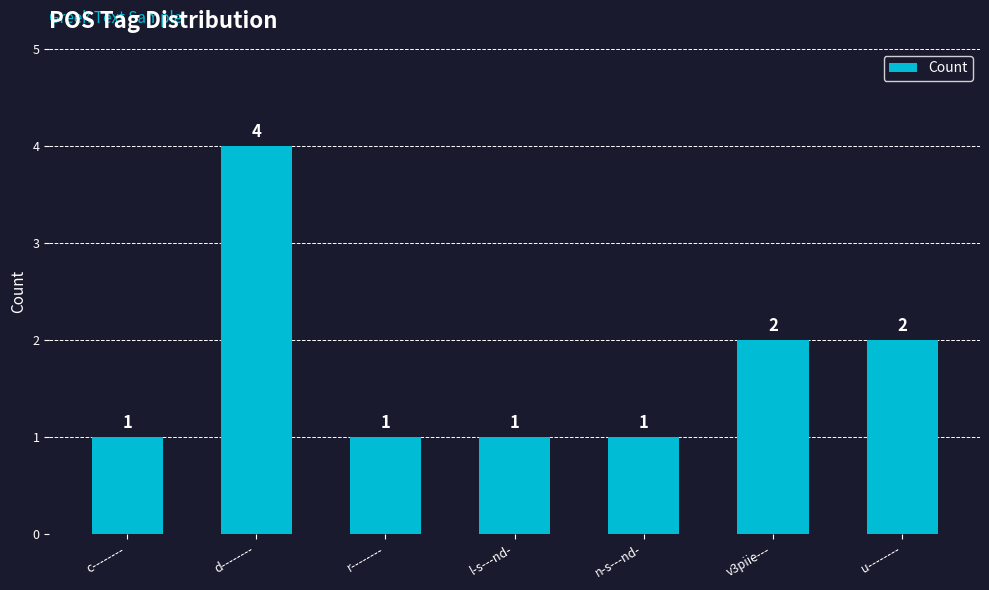

What is the smallest value displayed?

1